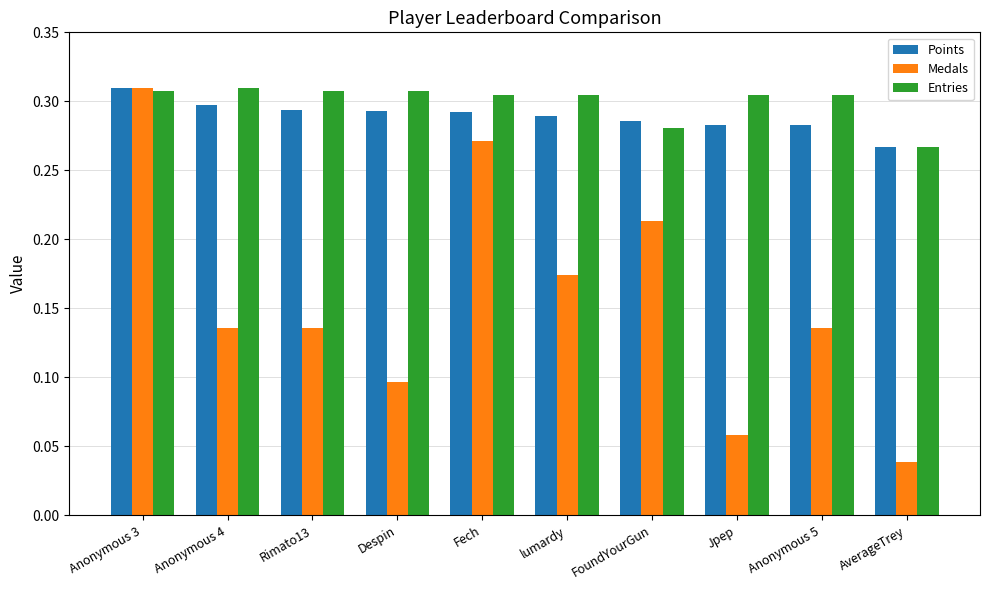

What is the label of the 7th bar from the left?

FoundYourGun